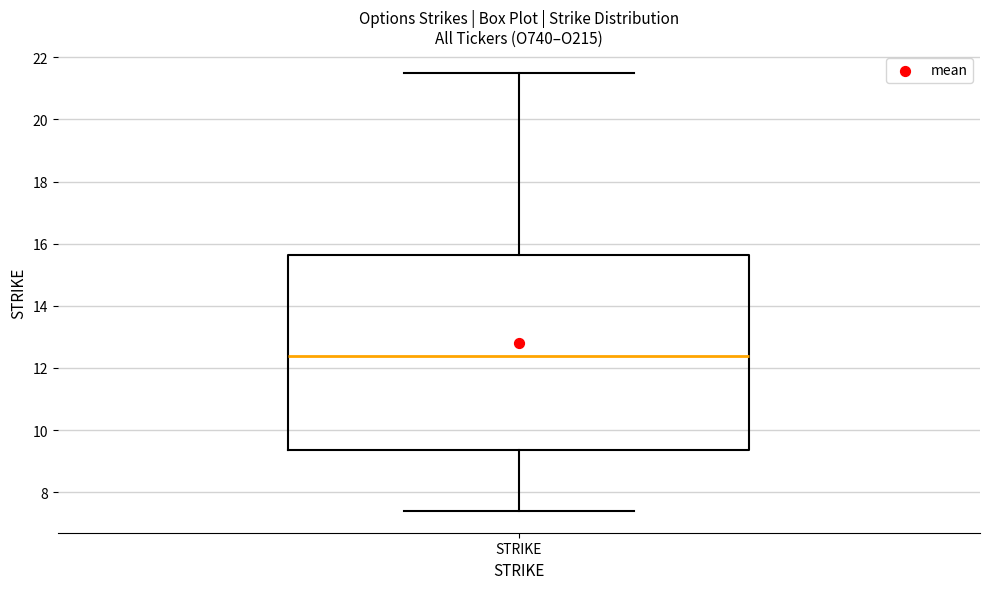

Transcribe this box plot: give where the median line is, the range the box spans, and where the two whiskers end, as read against the y-axis. The values are not printed on the chart, so give them approximately, as read against the axis.

median 12.4, box 9.4 to 15.6, whiskers 7.4 to 21.6